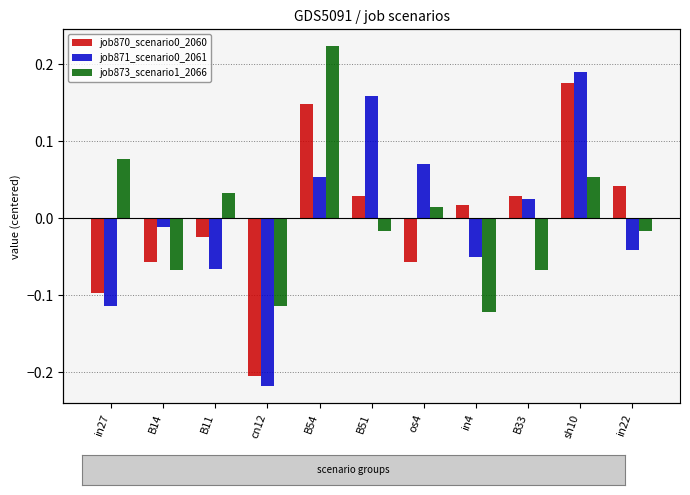

Rank the series by their maximum value, from highest to lowest.

job873_scenario1_2066, job871_scenario0_2061, job870_scenario0_2060